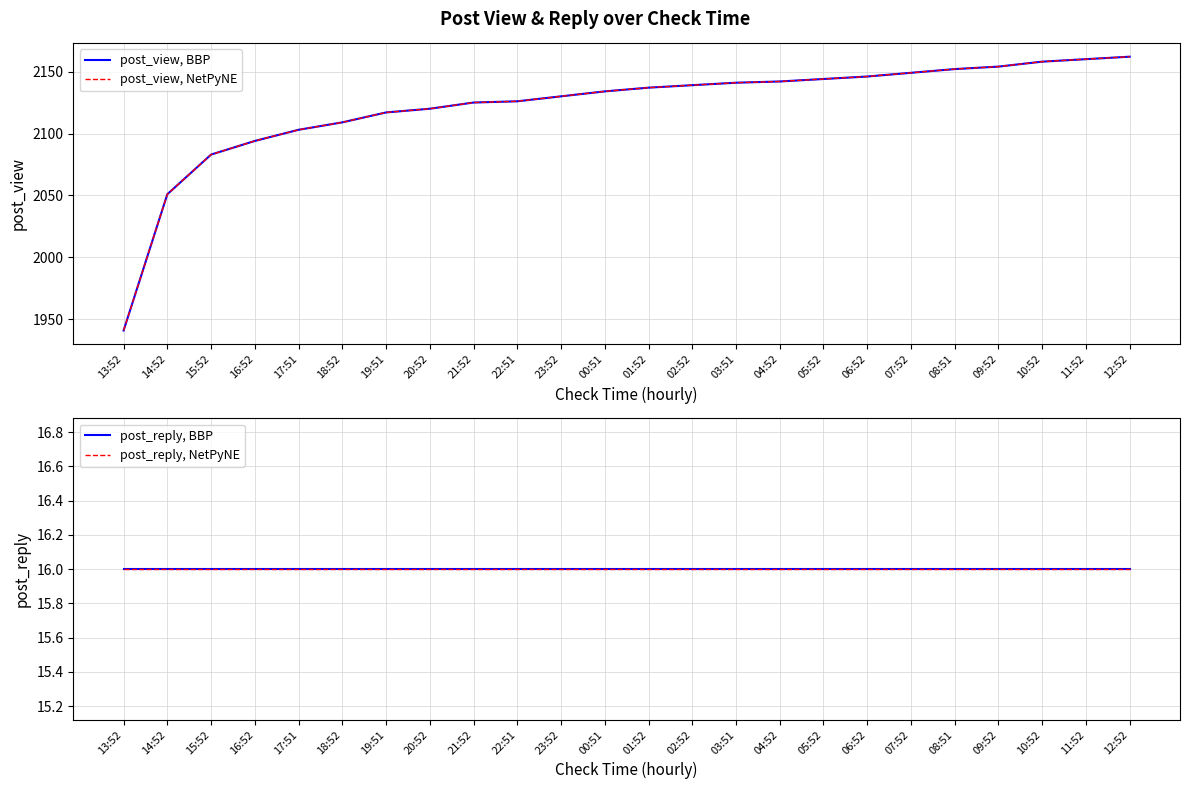

Where does the post_view, NetPyNE series first go above 2137?

02:52